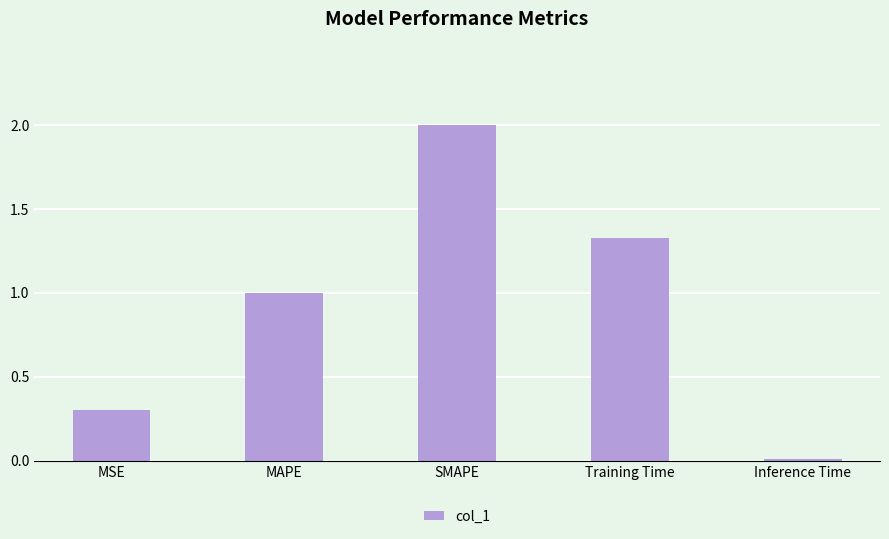

Which label corresponds to the largest value in the chart?

SMAPE